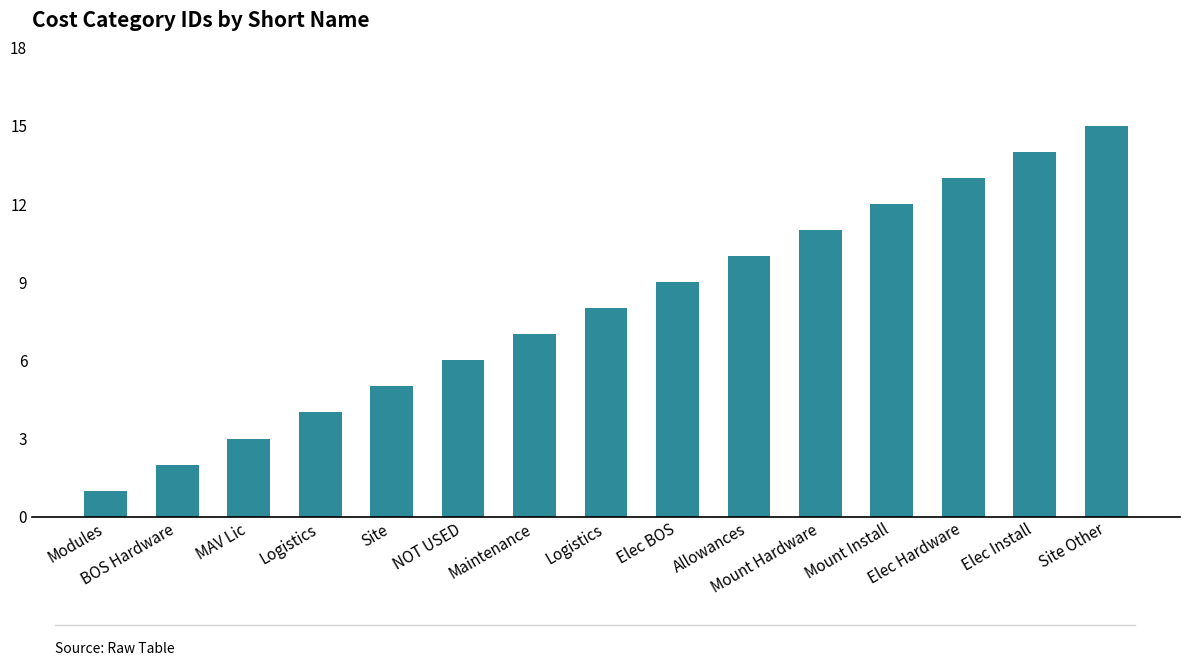

How many bars are there in total?

15